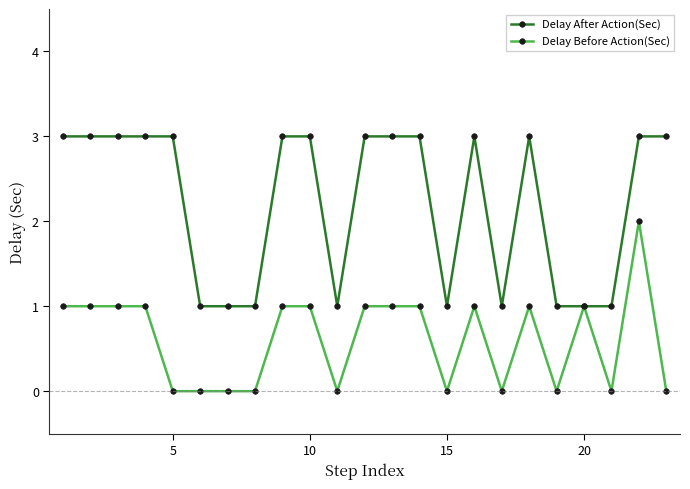

True or false: Delay Before Action(Sec) has more than 0 points higher than both neighbors.

True